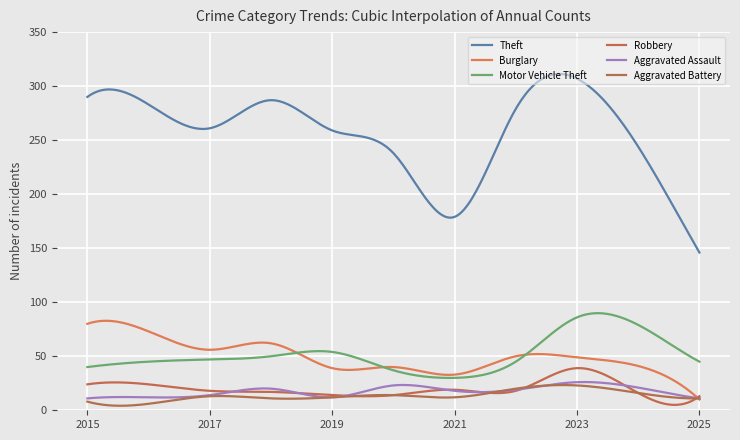

Which series has the largest total across all categories?

Theft